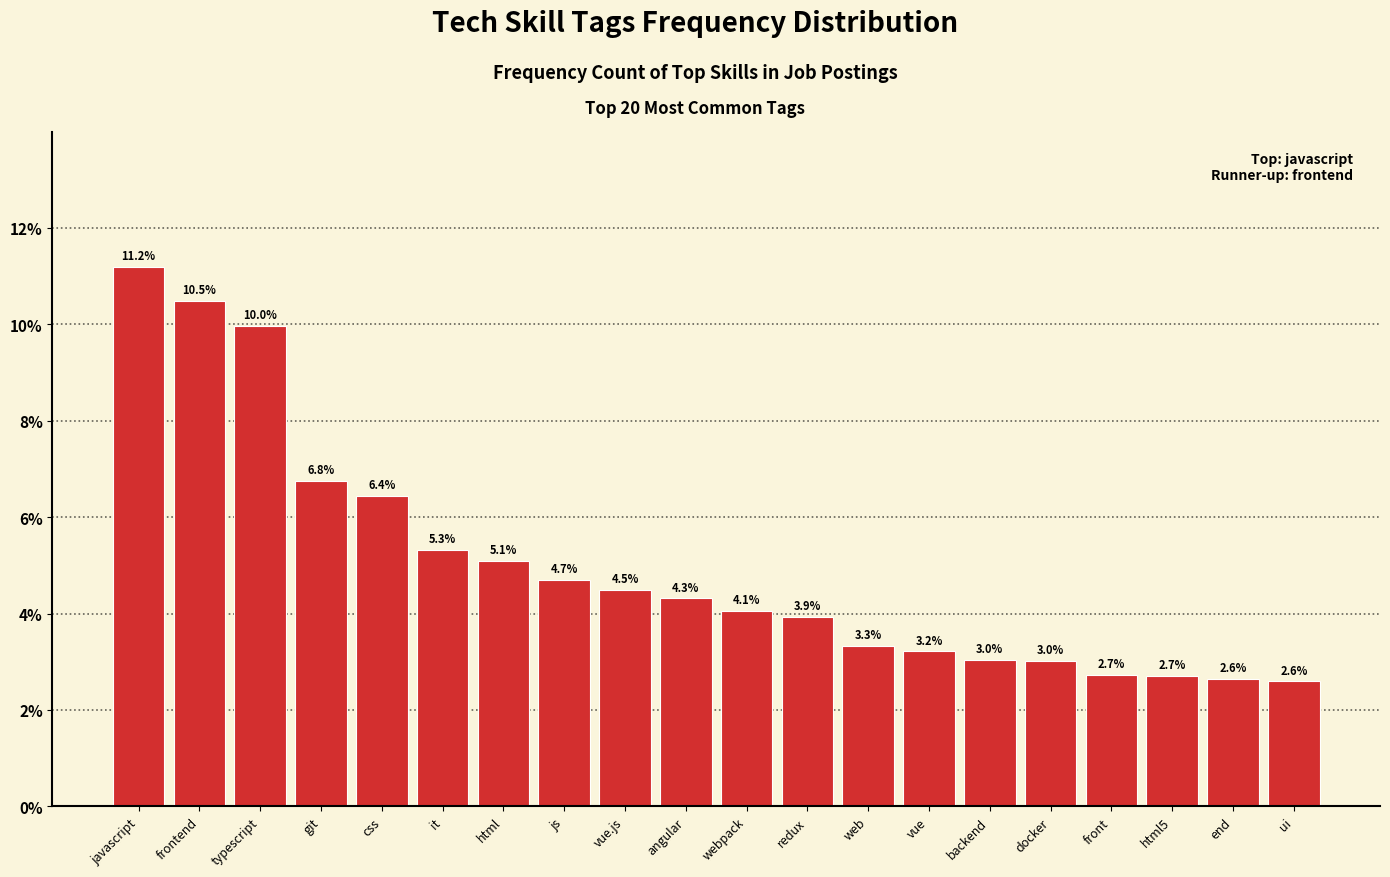

Reading left to right, what are all the values shown in this chart?

javascript=11.2	frontend=10.5	typescript=10.0	git=6.8	css=6.4	it=5.3	html=5.1	js=4.7	vue.js=4.5	angular=4.3	webpack=4.1	redux=3.9	web=3.3	vue=3.2	backend=3.0	docker=3.0	front=2.7	html5=2.7	end=2.6	ui=2.6